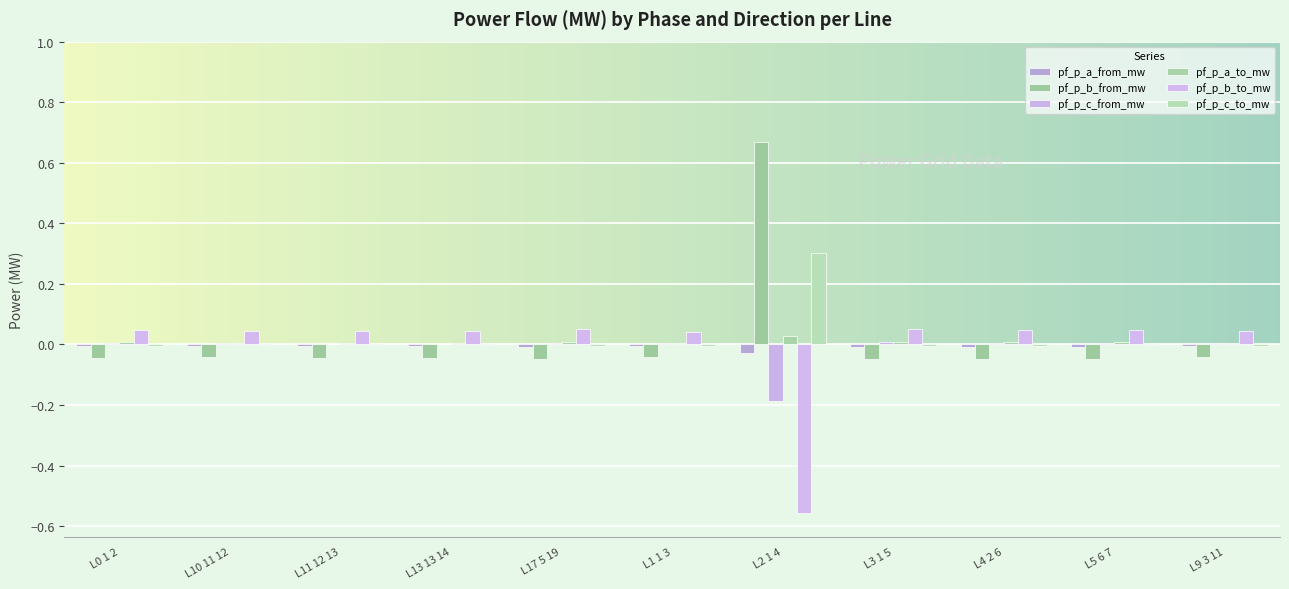

Are the bars grouped side by side (vs. stacked)?

Yes